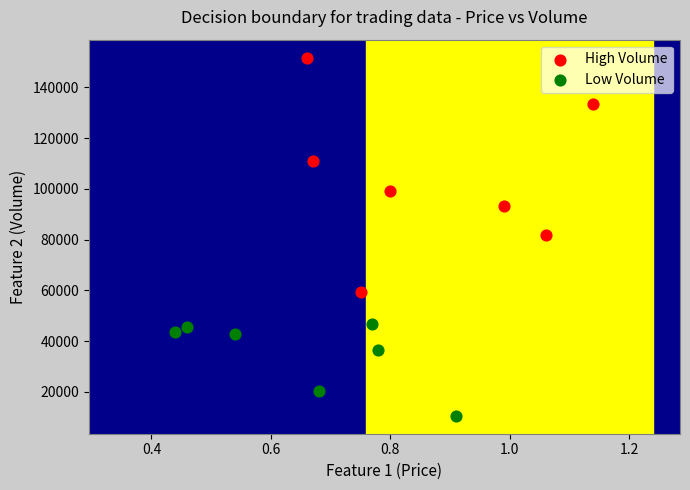

Which series has the widest spread of Y values?

High Volume